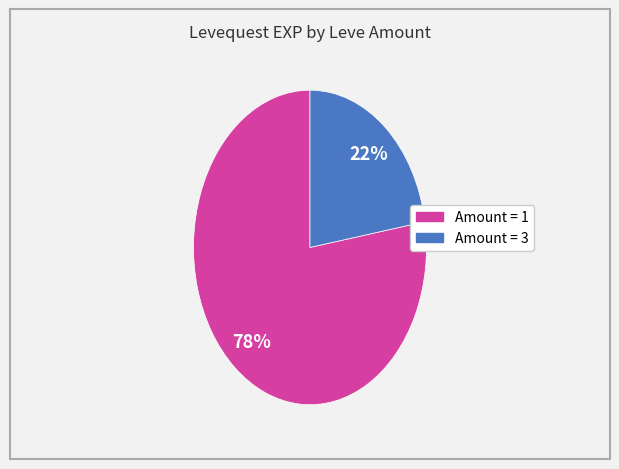

To the nearest percent, what is the average slice percentage?

50%